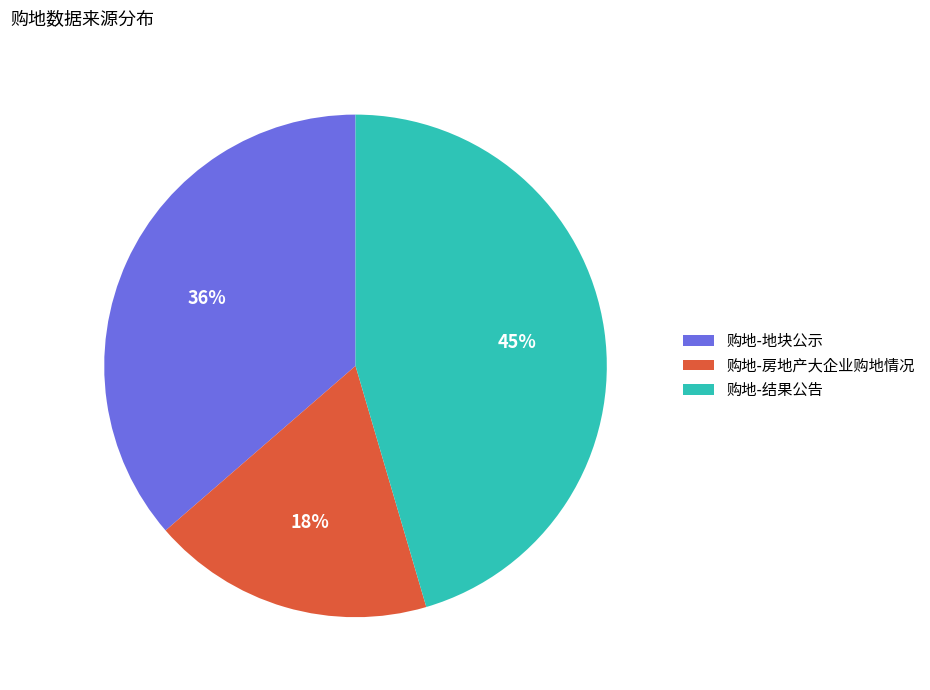

Count the number of slices in the pie.

3